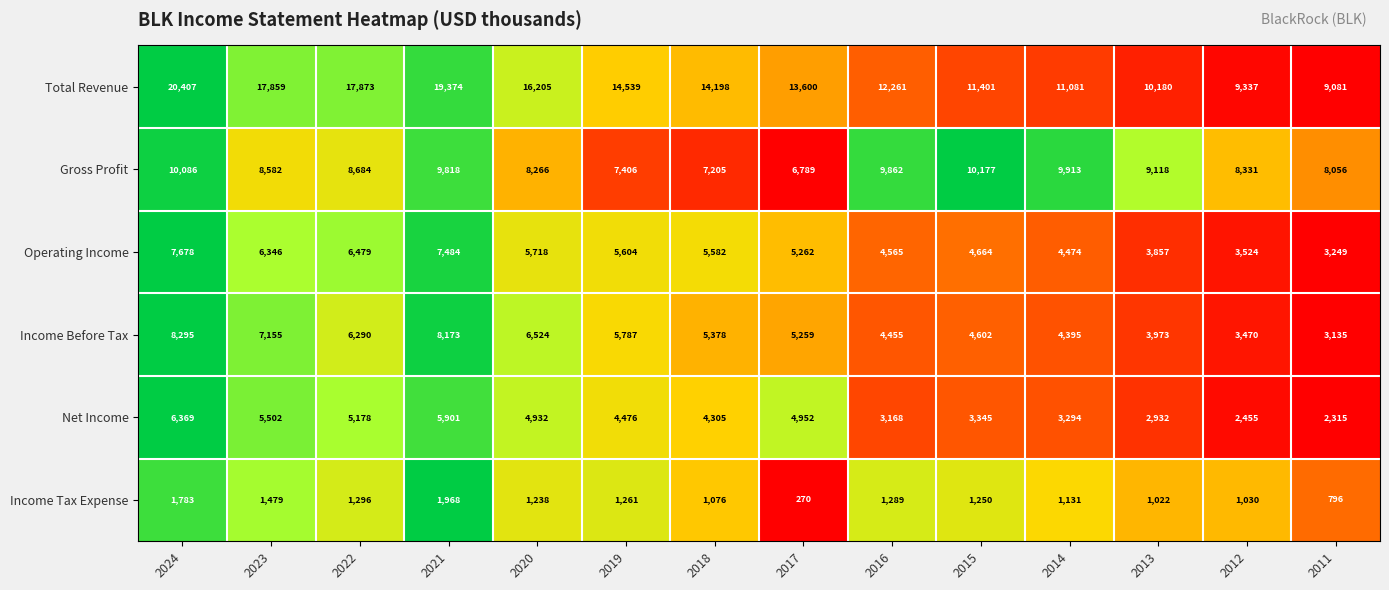

How many series are shown in this chart?

6